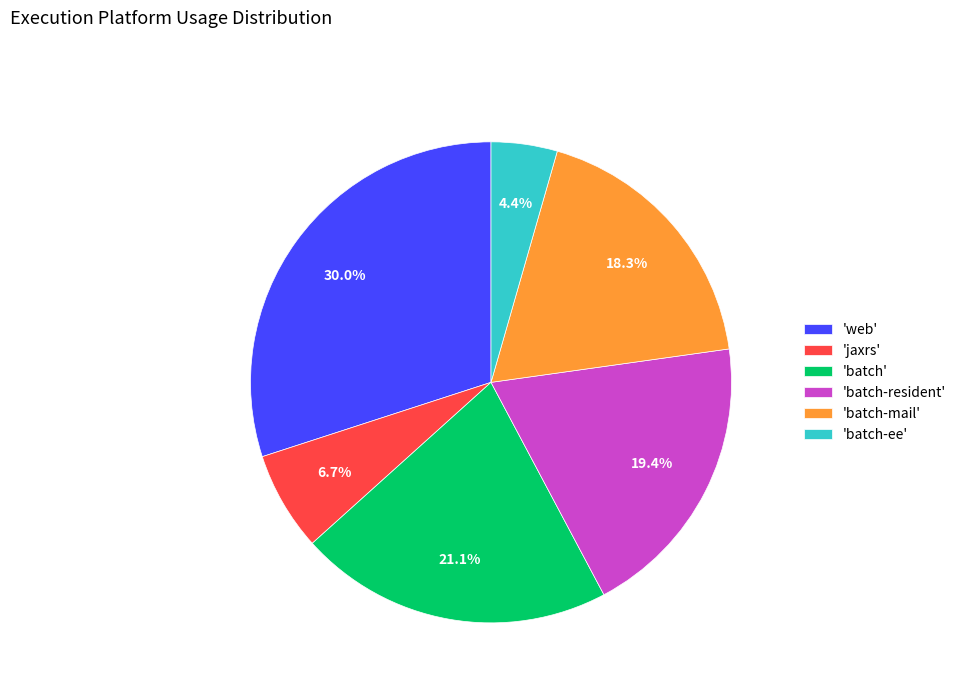

Is 'jaxrs' the majority of the pie?

No